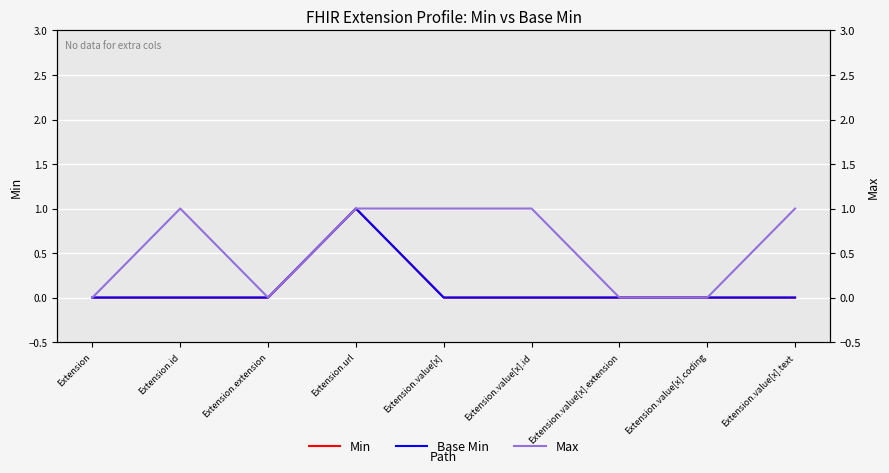

What position from the right is Extension.value[x].id?

4